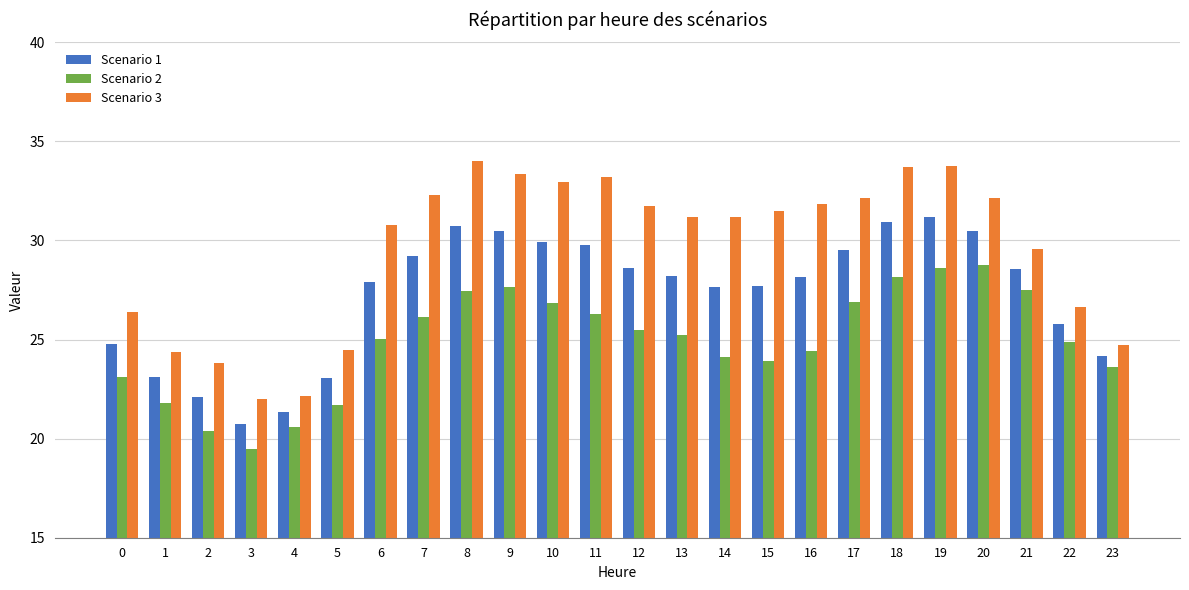

Is the value of Scenario 3 at 17 greater than the value of Scenario 1 at 8?

Yes